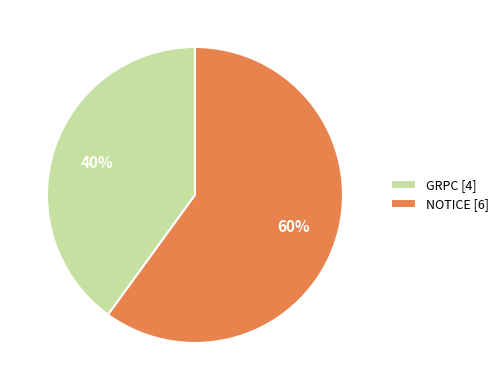

Approximately how many times larger is the value at GRPC compared to NOTICE?

0.7